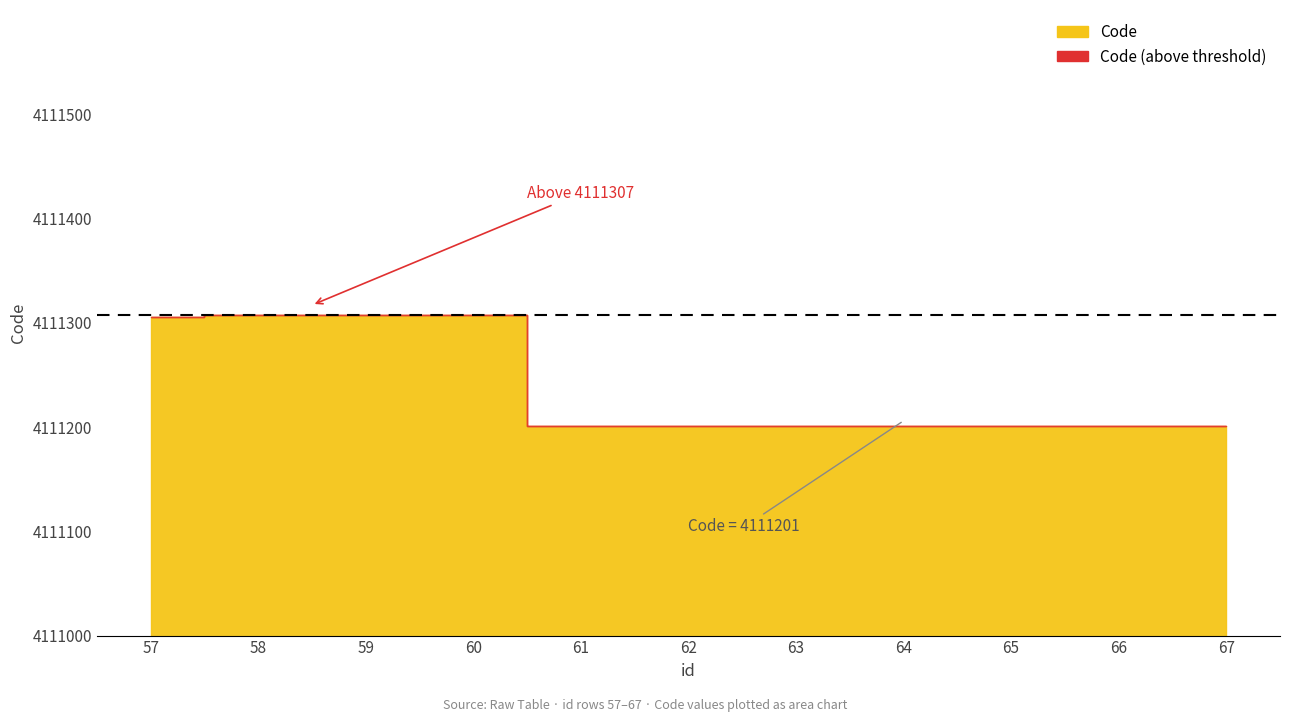

List the labels in order of value, smallest first.

61, 62, 63, 64, 65, 66, 67, 57, 58, 59, 60